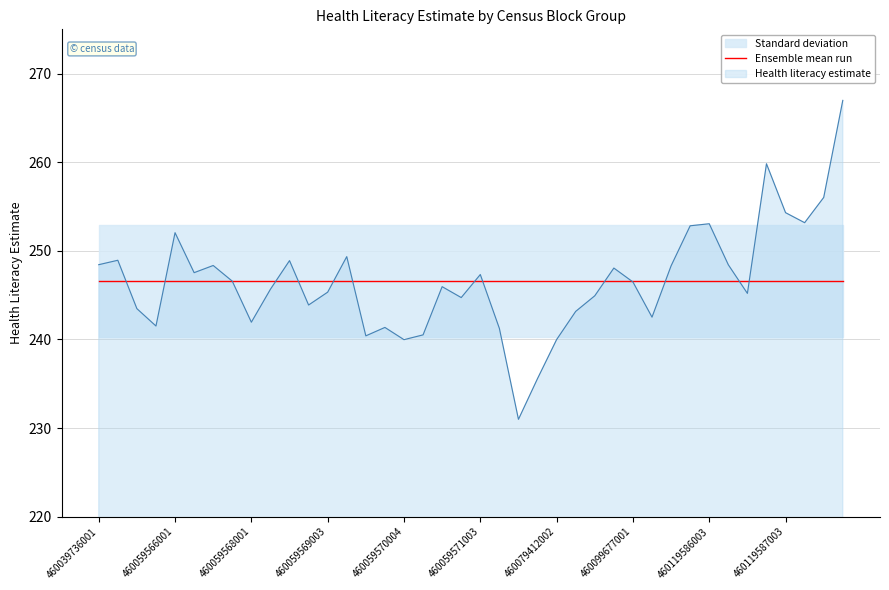

What is the sum of all values?

9863.4